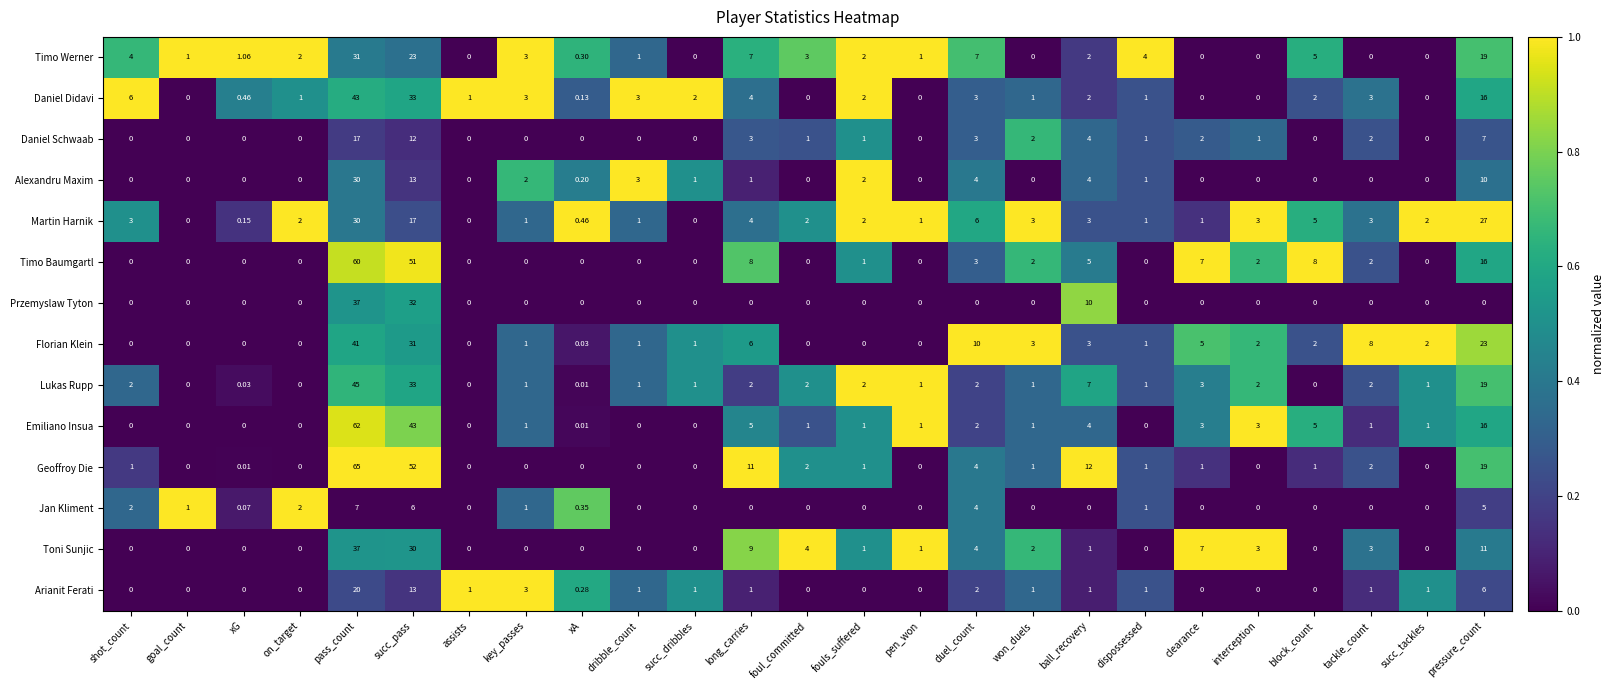

Which series has the largest range (max minus min)?

Geoffroy Die